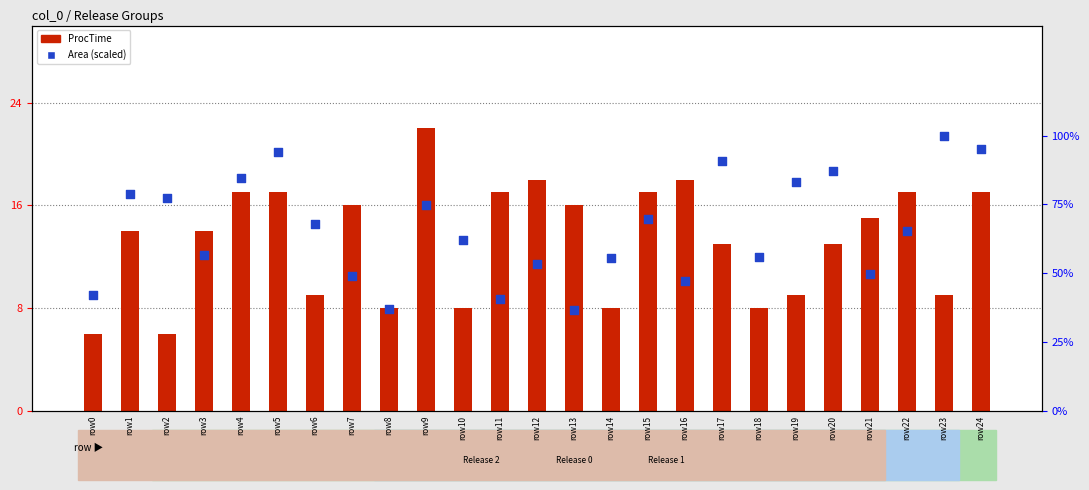

What is the total value across all series at row10?

70.1